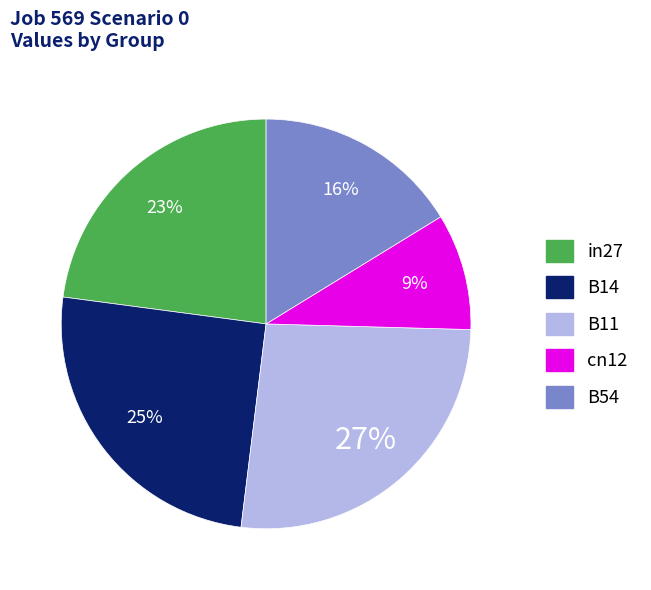

Rank the categories by value from lowest to highest.

cn12, B54, in27, B14, B11